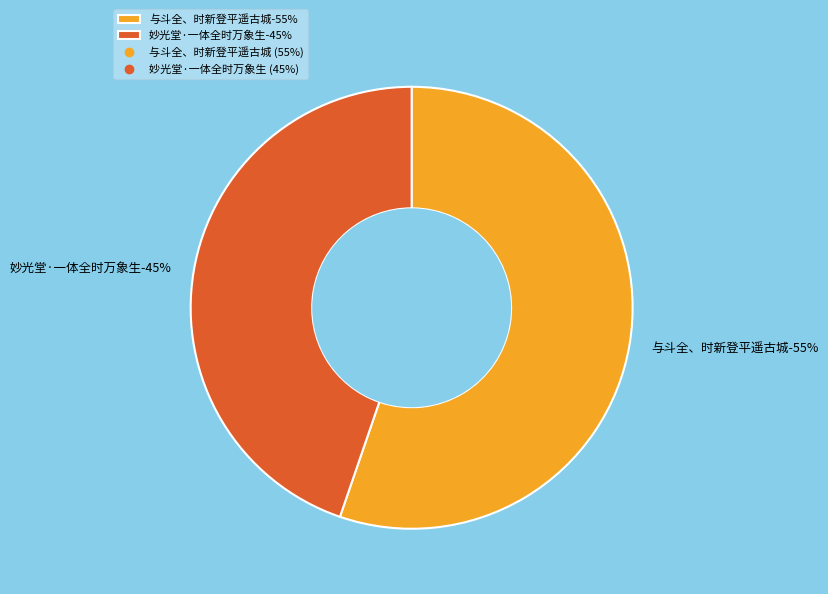

What is the ratio of the value at 妙光堂·一体全时万象生 to the value at 与斗全、时新登平遥古城?

0.8